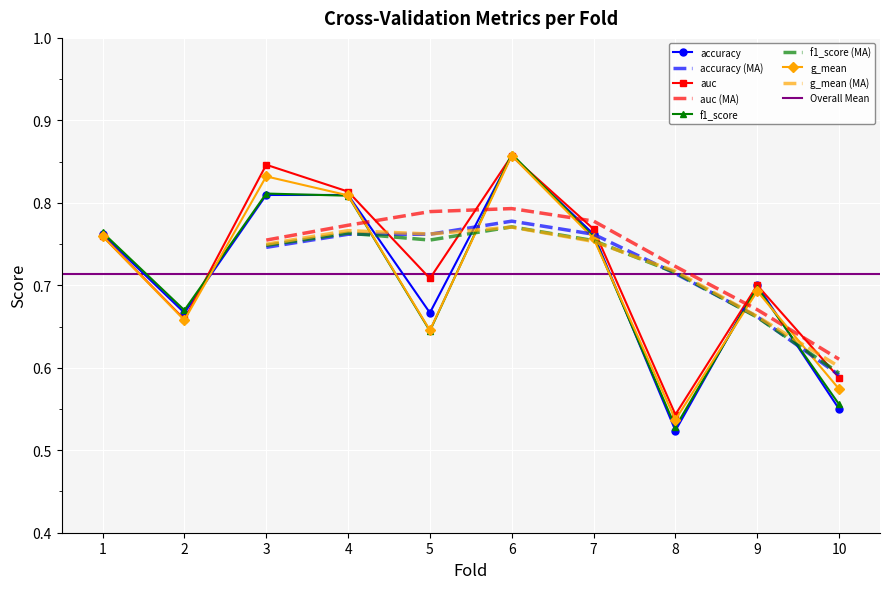

Is it true that f1_score equals 0.8 at 4?

True